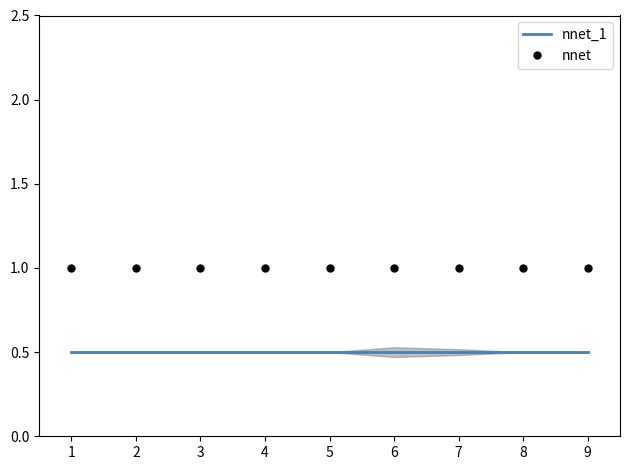

What is the highest value of the nnet_1 series?

0.5